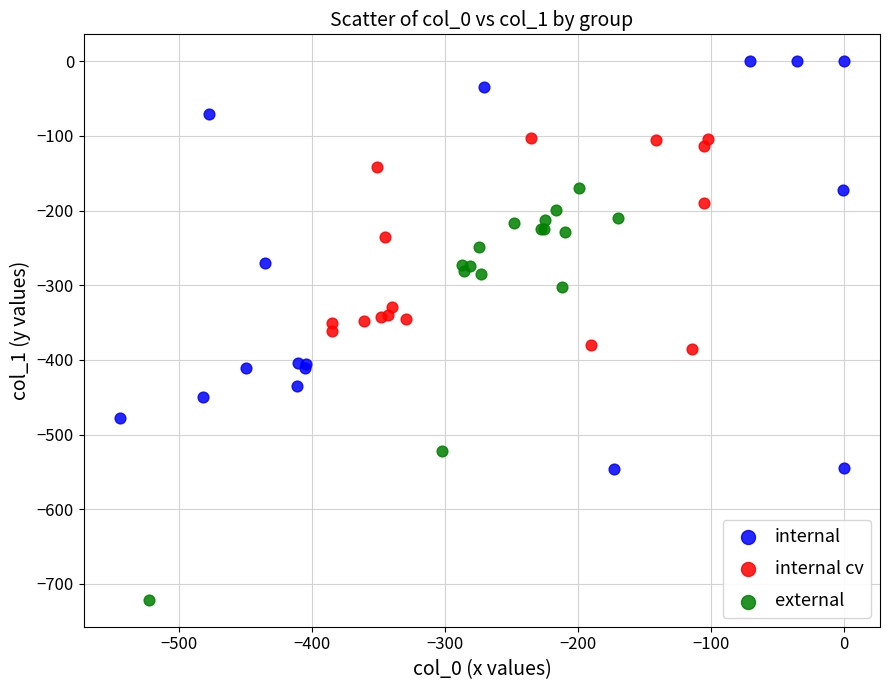

Which series contains the highest Y value?

internal